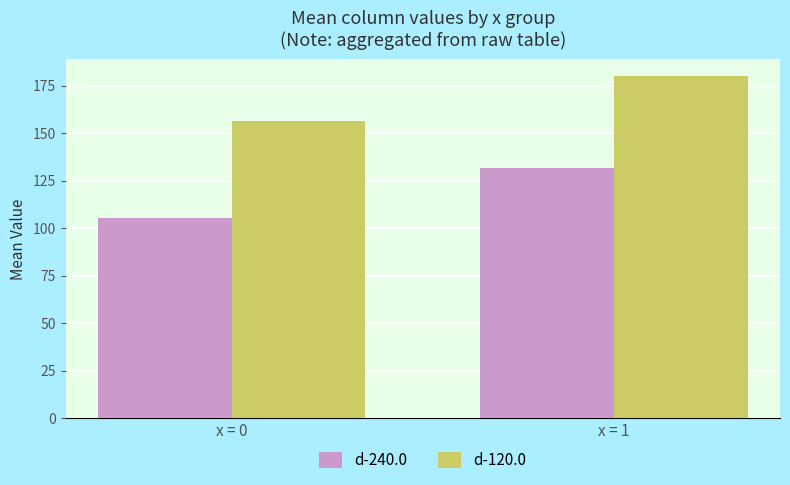

The value of d-240.0 at x = 0 is 187.2. True or false?

False